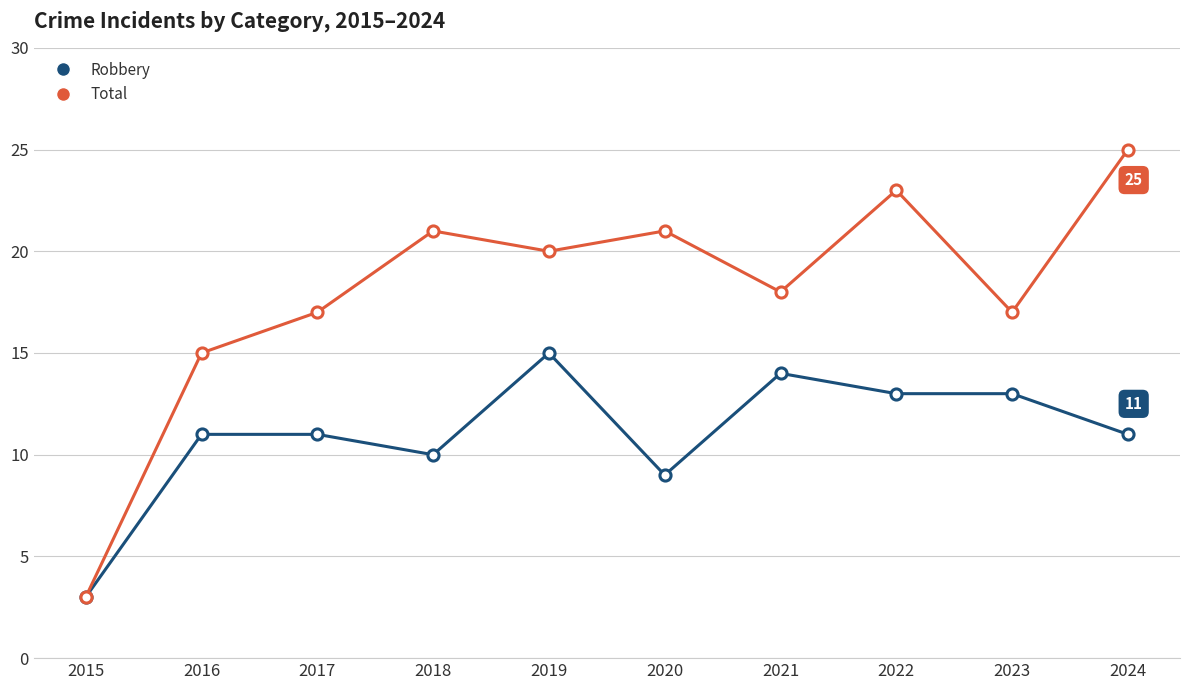

Reading right to left, transcribe all the data shown in this chart.

Robbery: 11	13	13	14	9	15	10	11	11	3
Total: 25	17	23	18	21	20	21	17	15	3